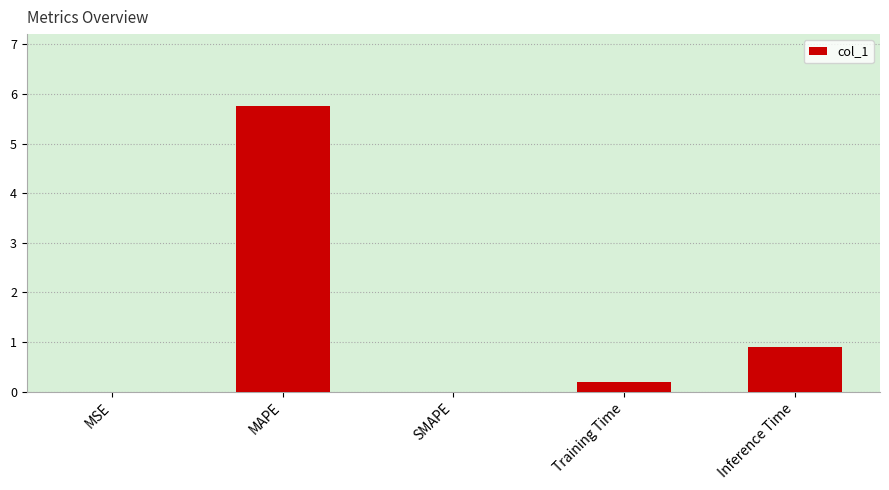

The value at SMAPE is 3.8. True or false?

False